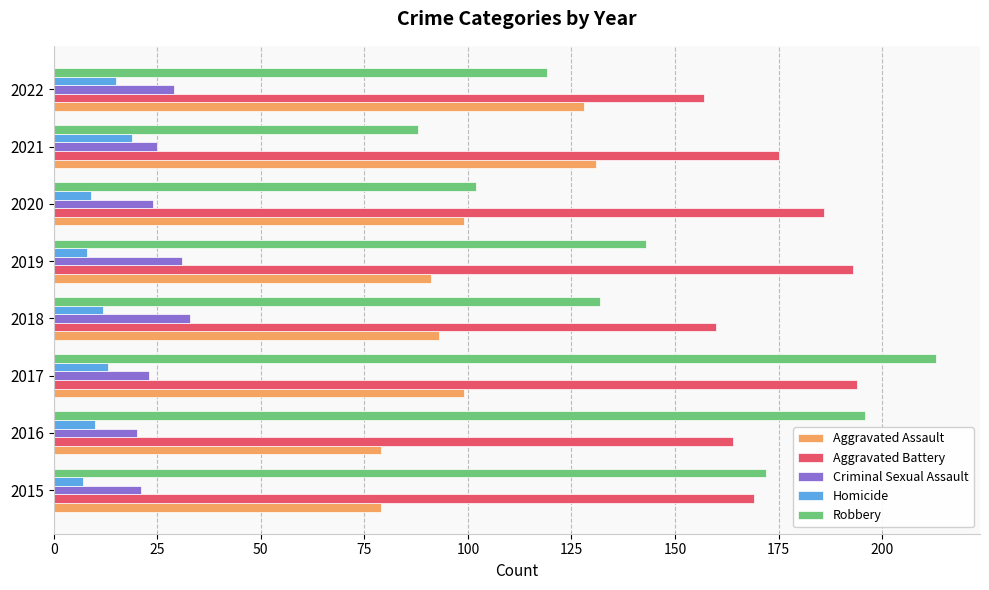

Rank the series at 2018 from highest to lowest value.

Aggravated Battery, Robbery, Aggravated Assault, Criminal Sexual Assault, Homicide